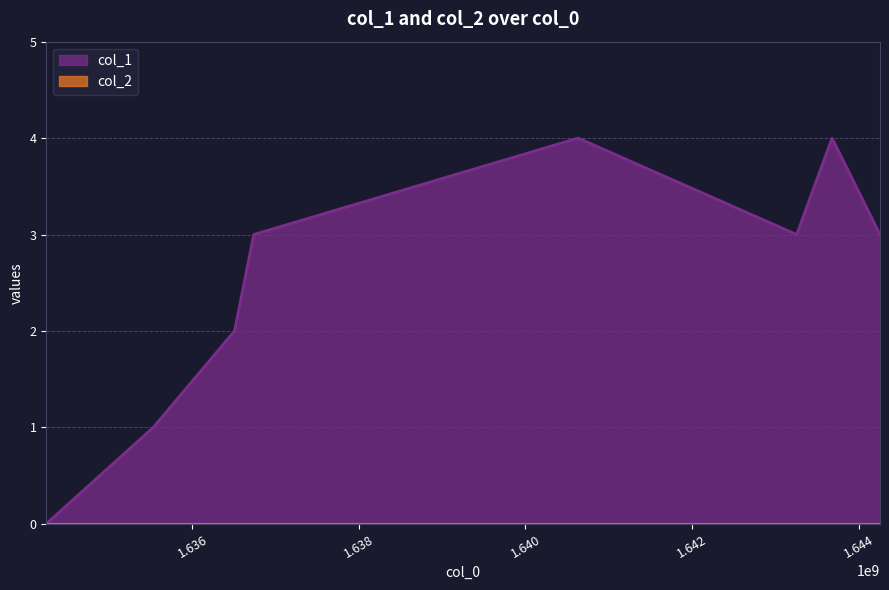

At which label does the data first exceed 3?

1640632140